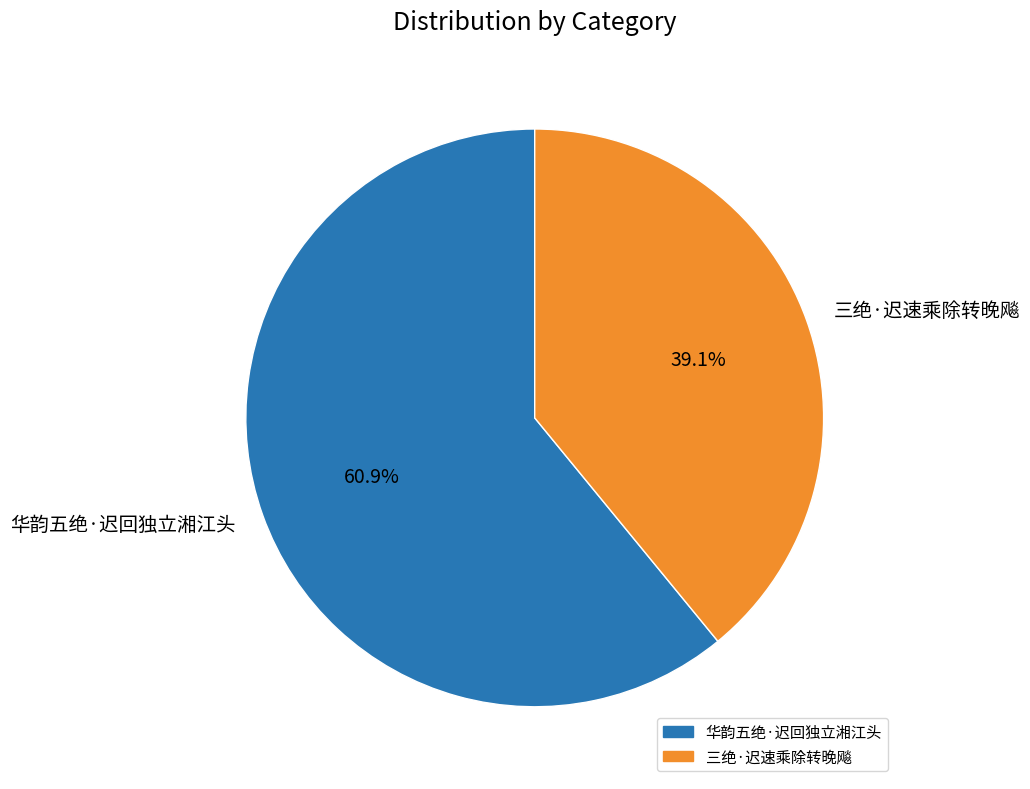

To the nearest percent, what portion does 三绝·迟速乘除转晚飚 represent?

39%